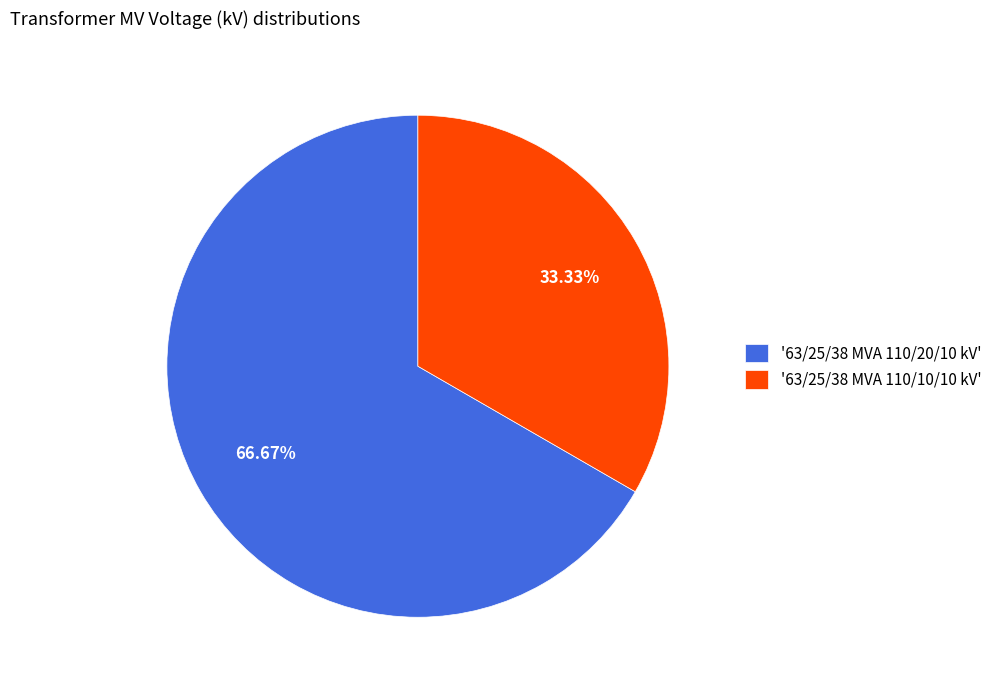

Combined, do '63/25/38 MVA 110/20/10 kV' and '63/25/38 MVA 110/10/10 kV' account for over 50%?

Yes